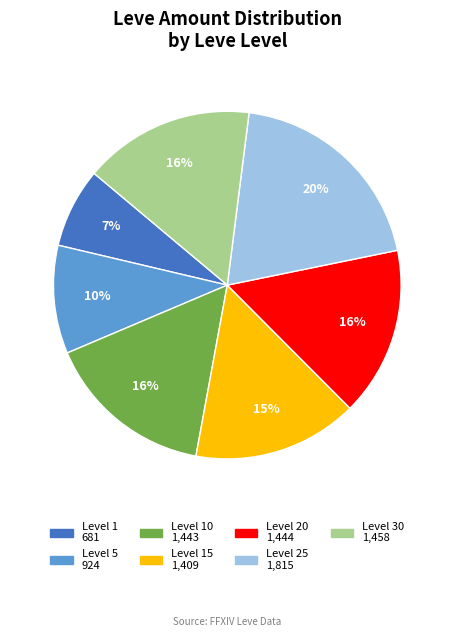

Is there a majority slice in this chart?

No